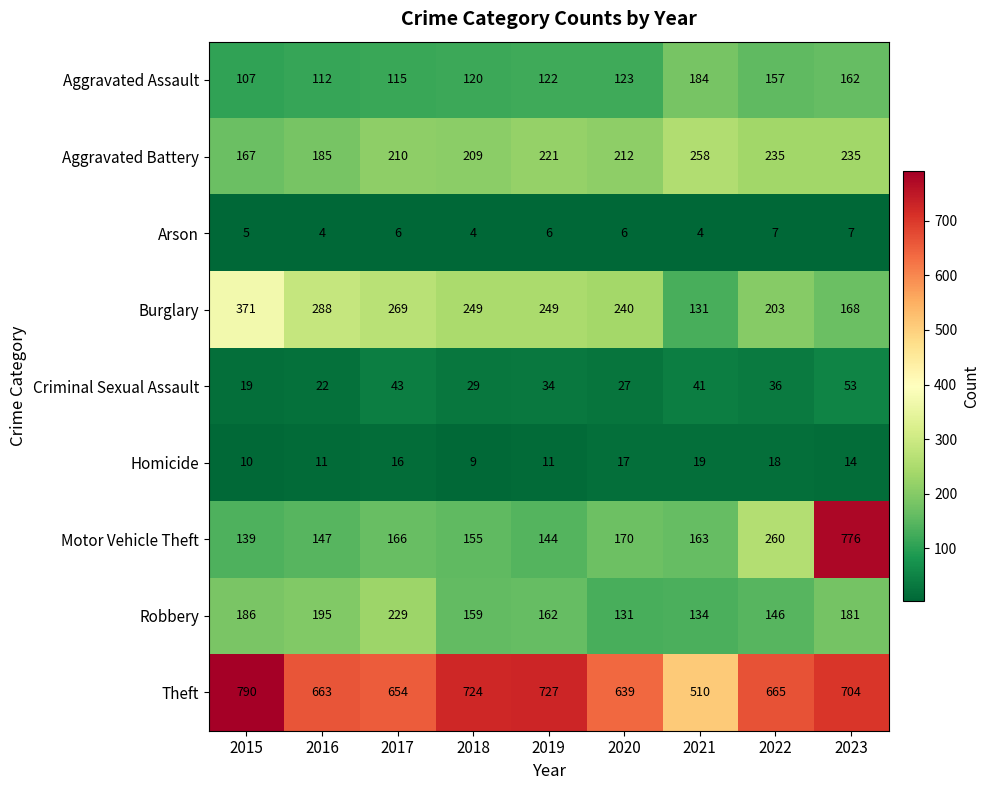

Rank the series by their maximum value, from lowest to highest.

Arson, Homicide, Criminal Sexual Assault, Aggravated Assault, Robbery, Aggravated Battery, Burglary, Motor Vehicle Theft, Theft